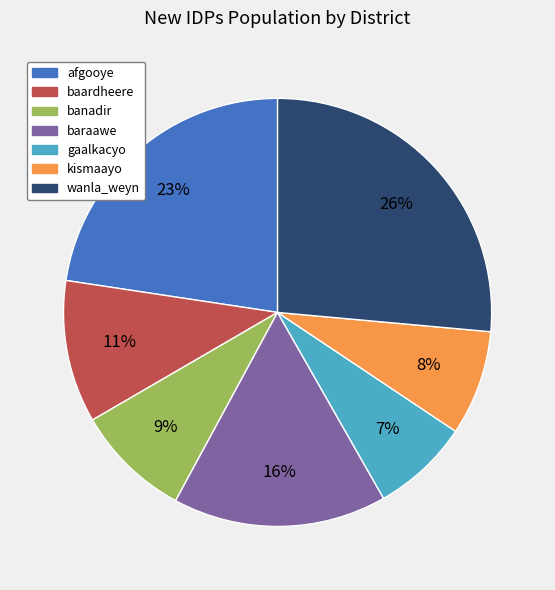

Is gaalkacyo the majority of the pie?

No